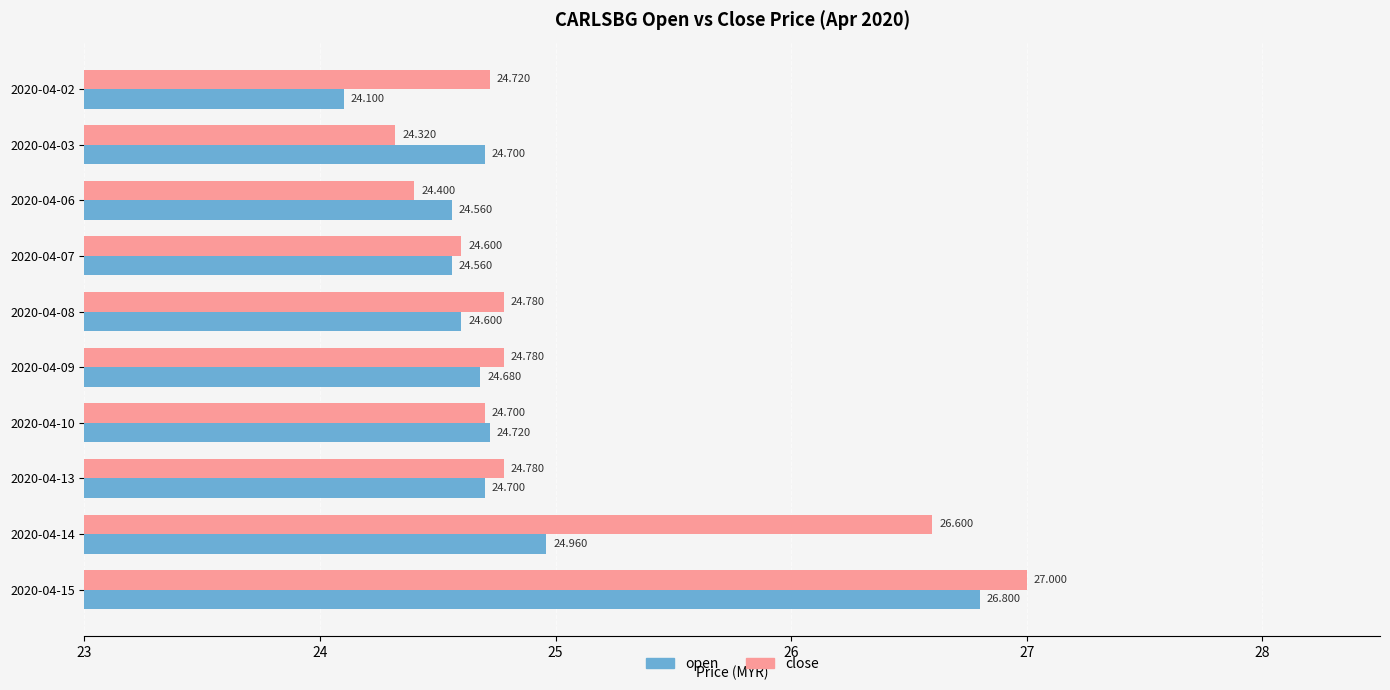

Which series has the largest range (max minus min)?

open